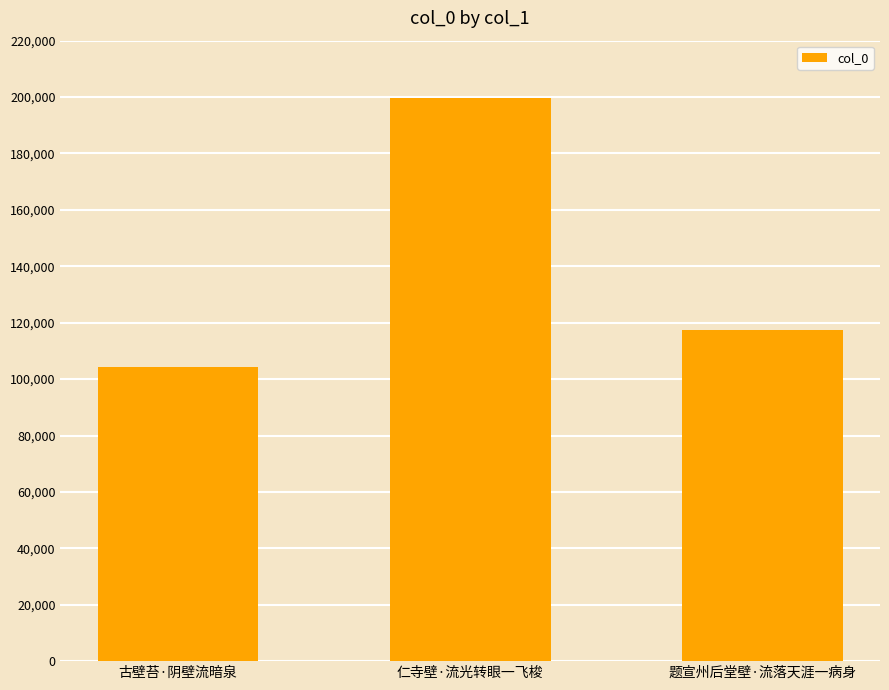

How many data points are less than 117452?

1